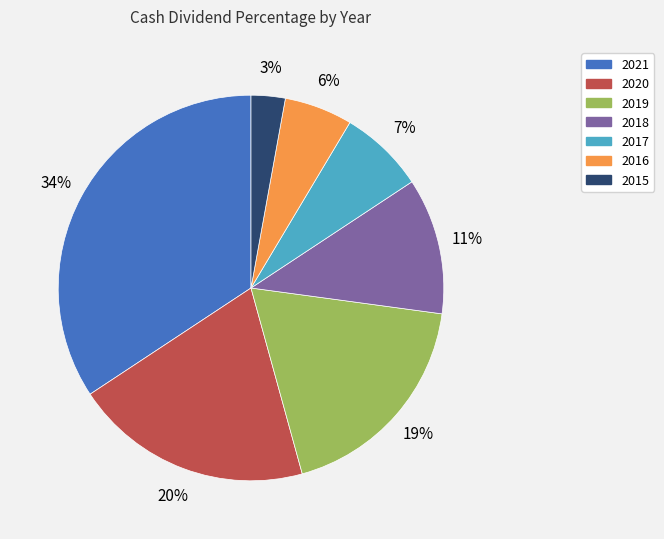

Is it true that 2020 is 20% of the pie?

True